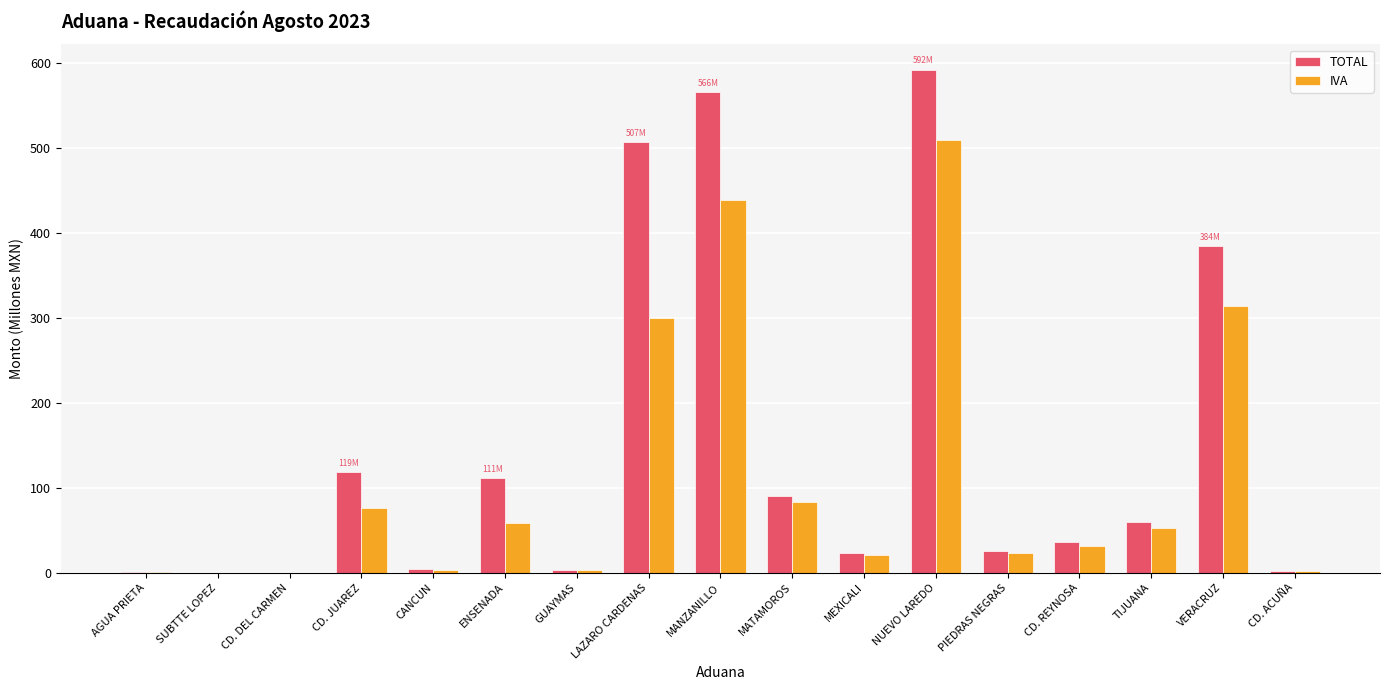

The TOTAL series shows 118.7 at CD. JUAREZ. True or false?

True